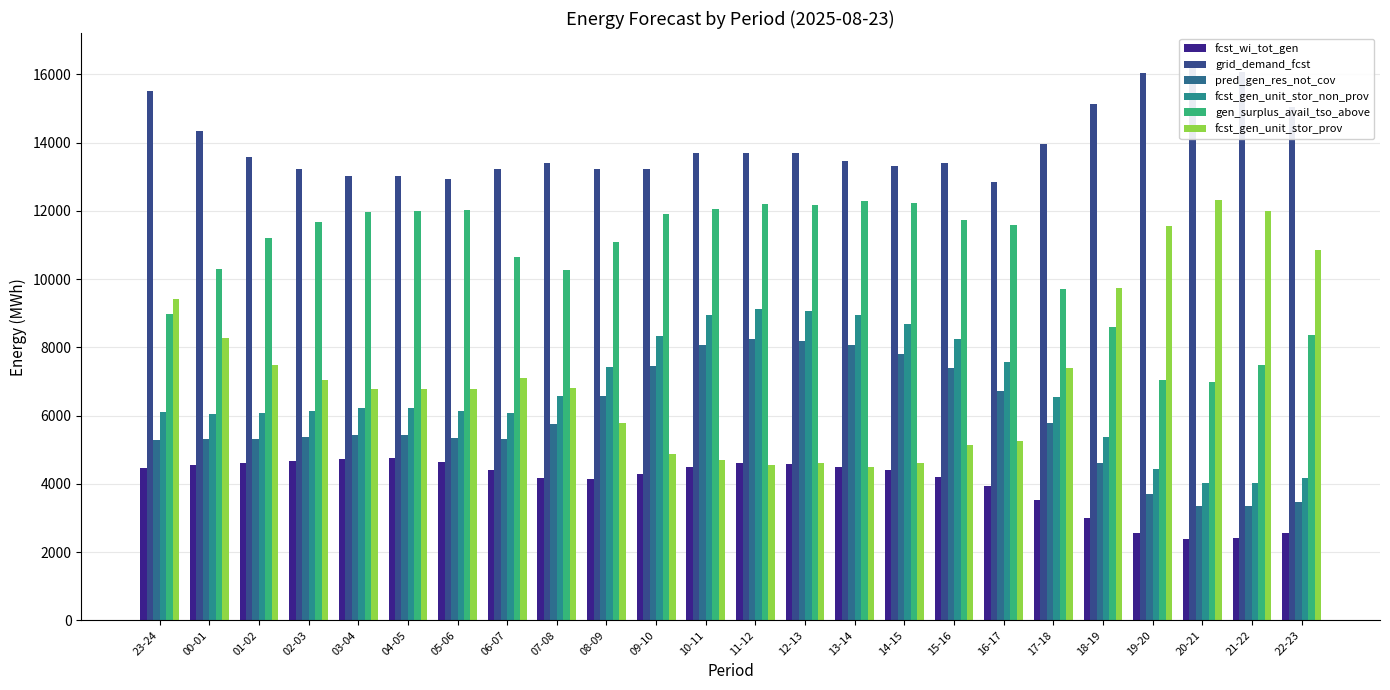

What is the difference between the maximum and minimum values in the fcst_wi_tot_gen series?

2379